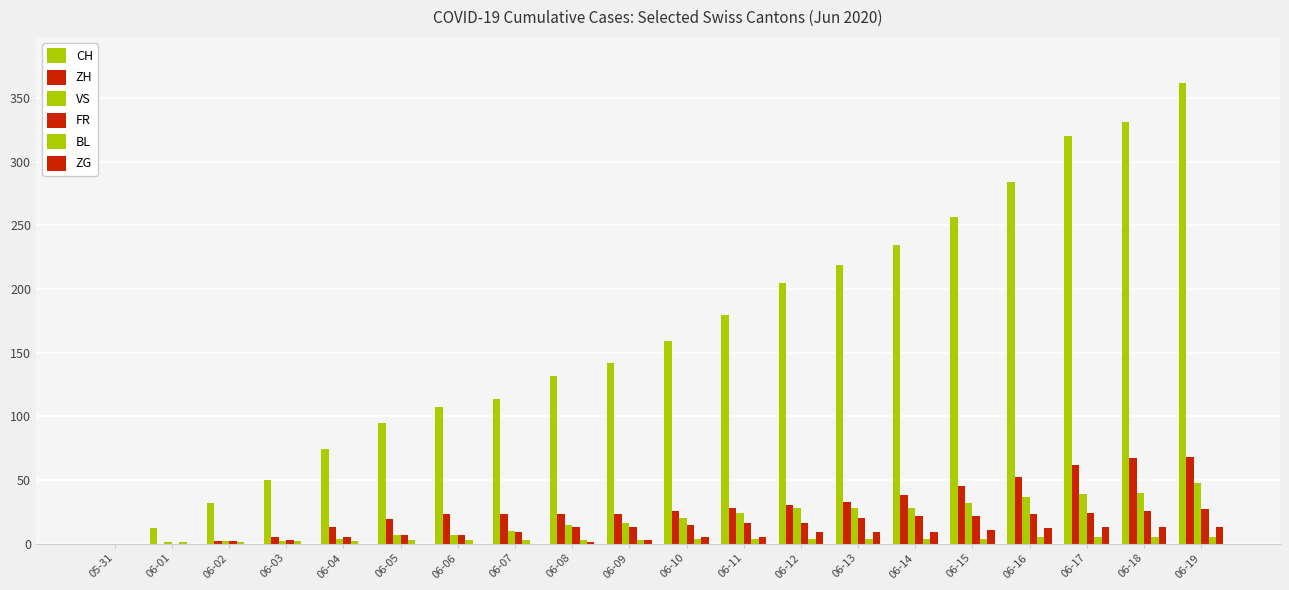

At which label does FR reach its peak?

06-19